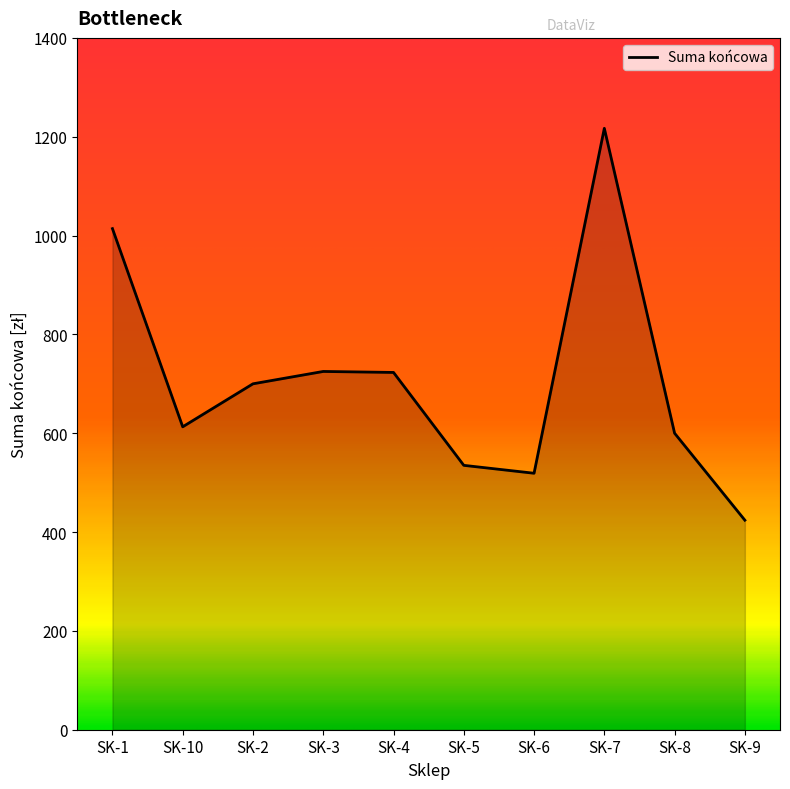

The value at SK-6 is 362. True or false?

False